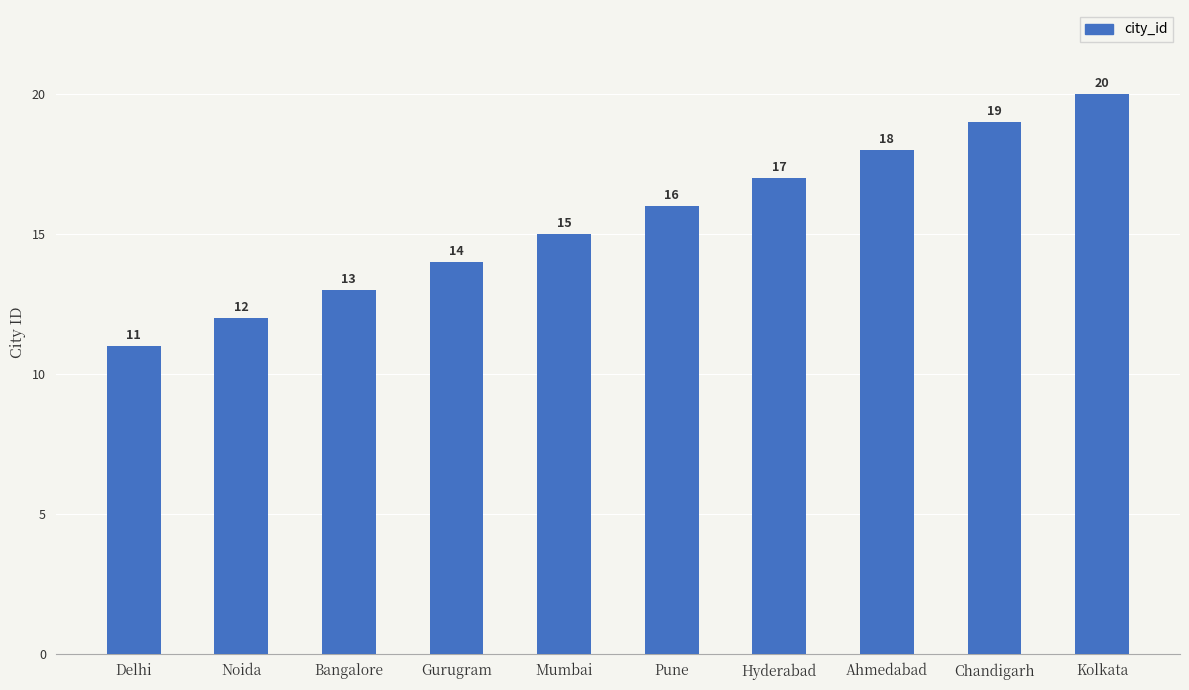

Rank the categories by value from lowest to highest.

Delhi, Noida, Bangalore, Gurugram, Mumbai, Pune, Hyderabad, Ahmedabad, Chandigarh, Kolkata